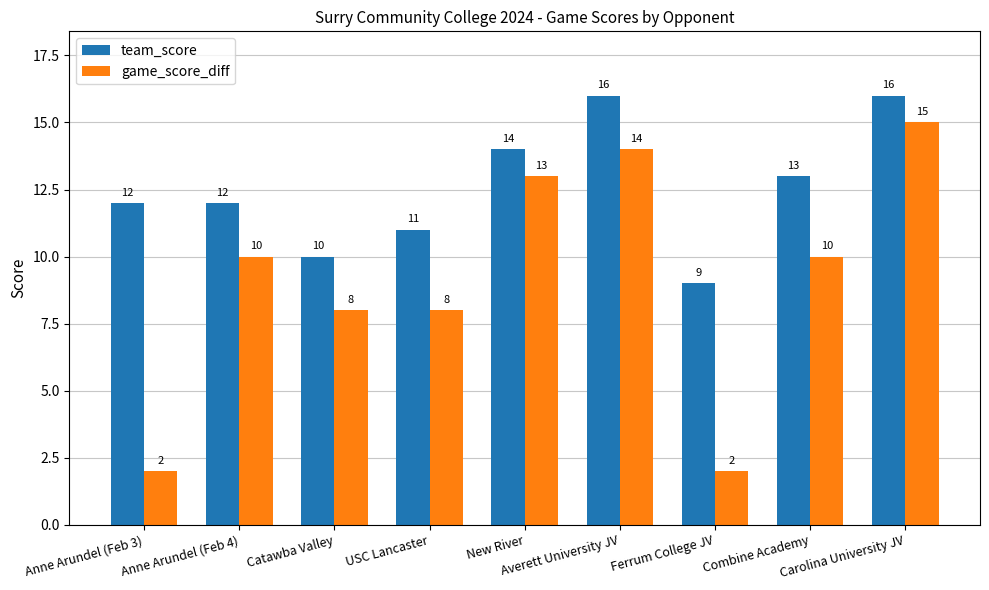

Which series has the largest total across all categories?

team_score